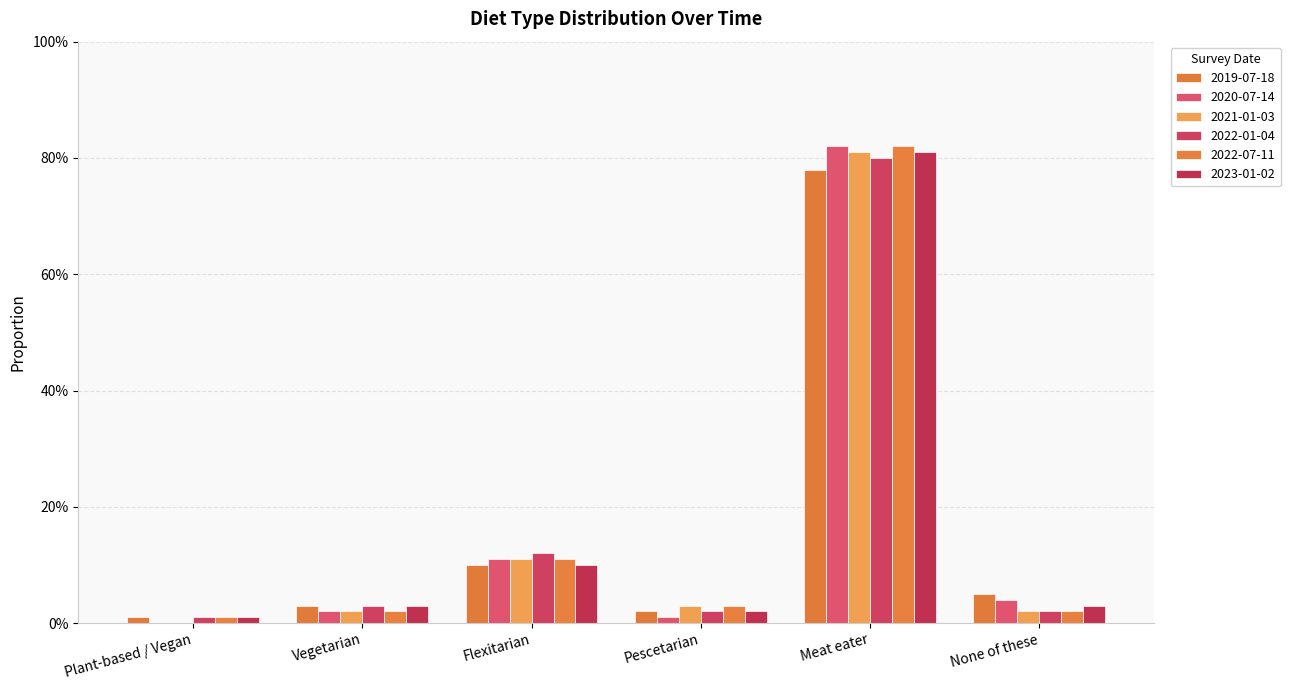

The 2019-07-18 series shows 0.5 at Meat eater. True or false?

False